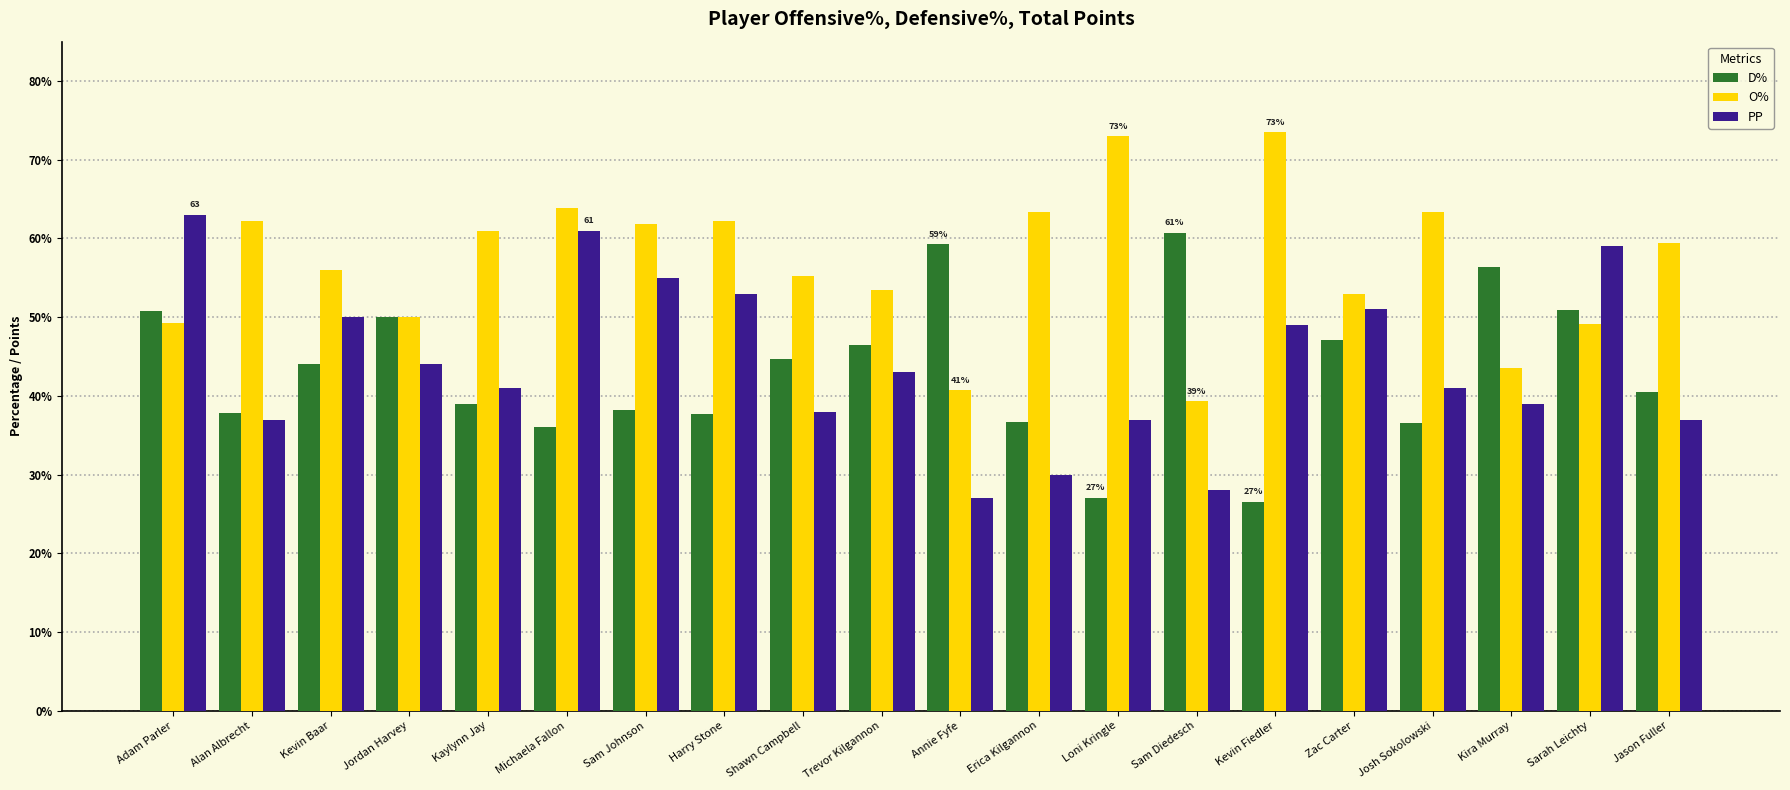

What is the greatest value displayed?

73.5